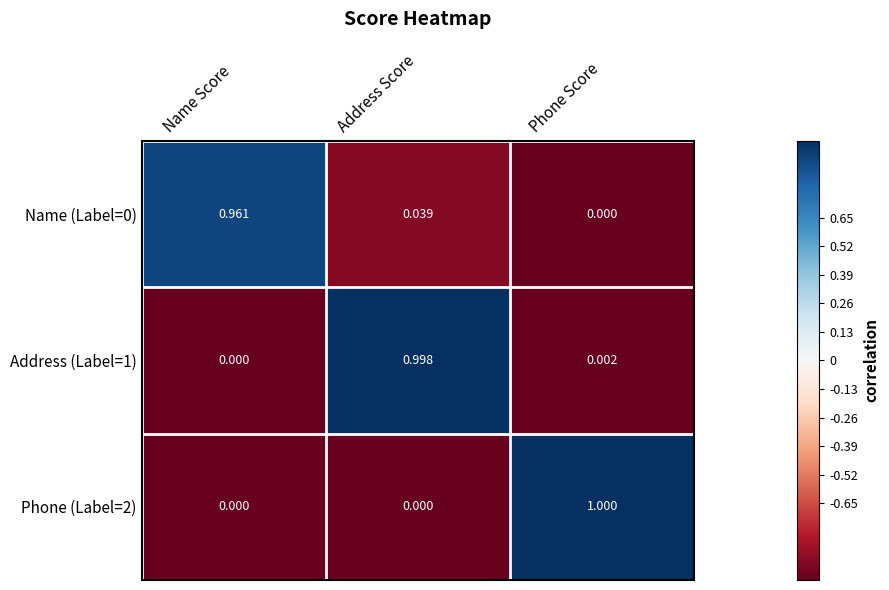

Is the value of Phone (Label=2) at Address Score greater than the value of Name (Label=0) at Address Score?

No